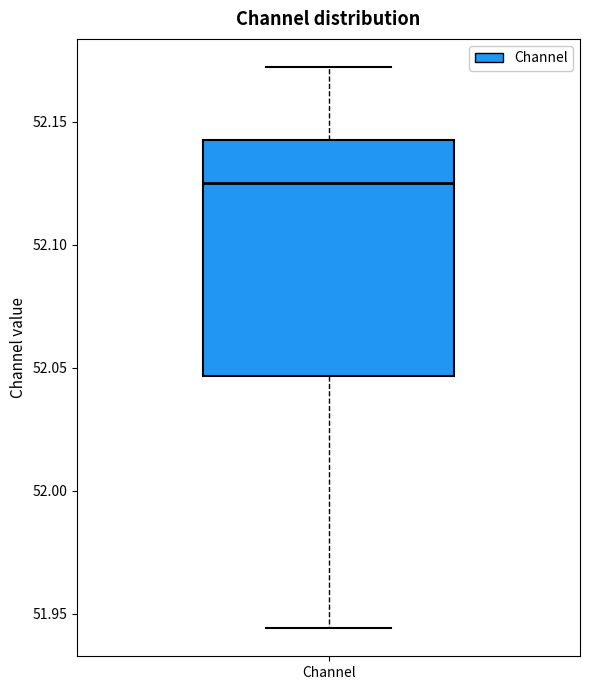

Read this box plot against the y-axis: the position of the median line, the range covered by the box, and the ends of both whiskers. The values are not printed on the chart, so give them approximately, as read against the axis.

median 52.125, box 52.045 to 52.145, whiskers 51.945 to 52.170